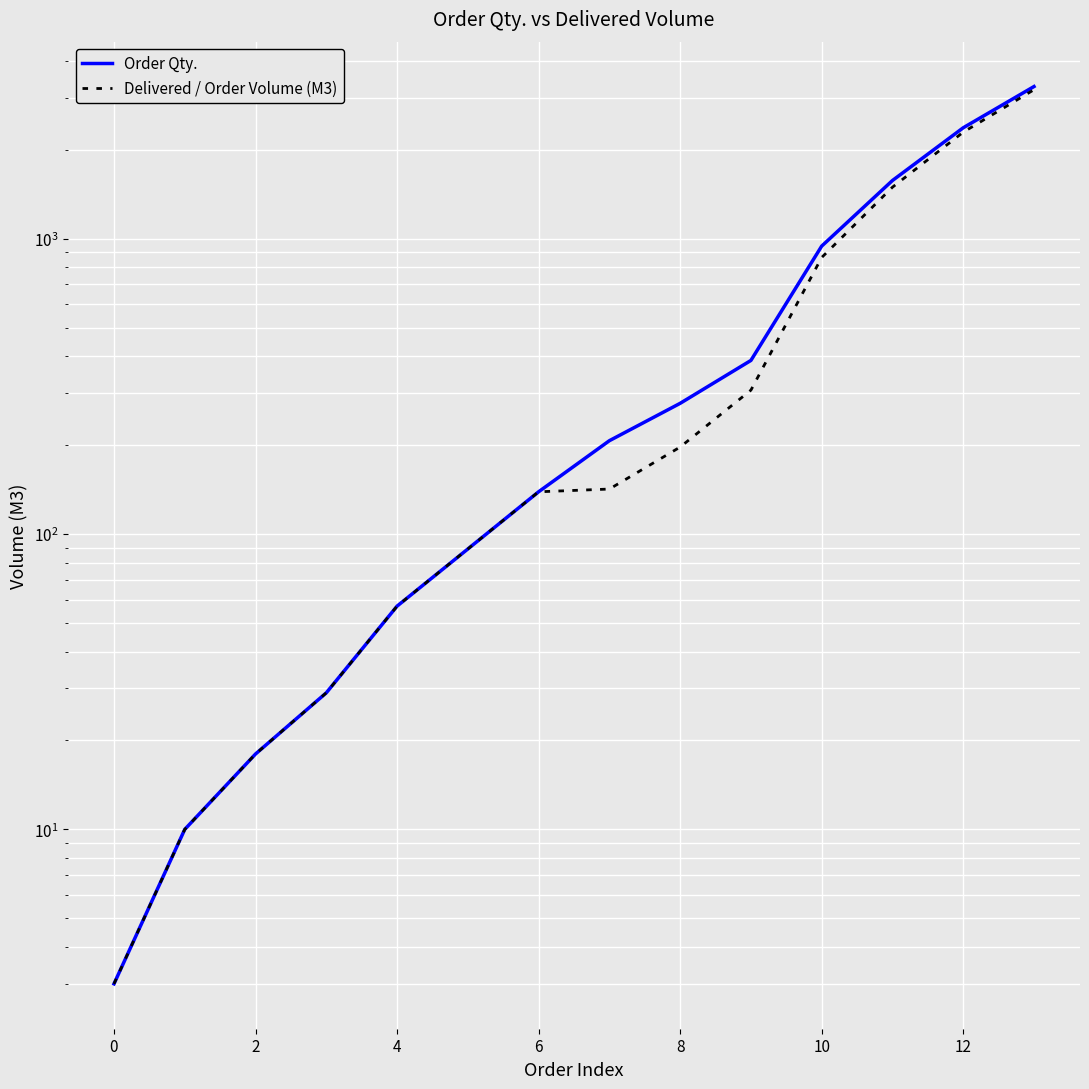

What is the label of the 5th point from the right?

9